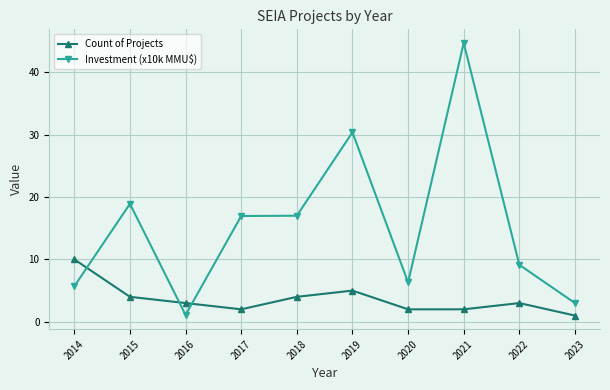

The value of Count of Projects at 2015 is 1.2. True or false?

False